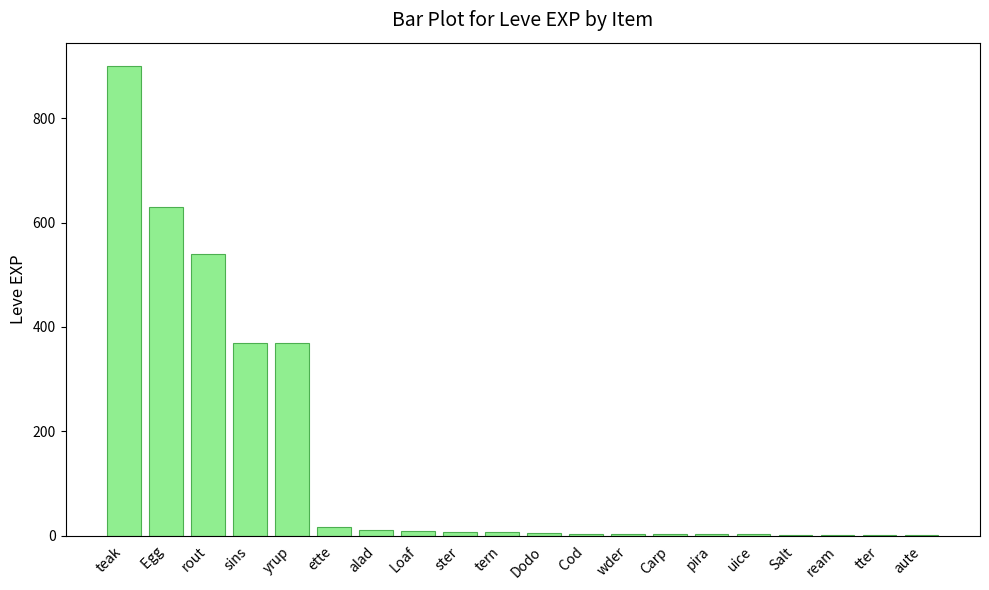

Which label corresponds to the largest value in the chart?

teak